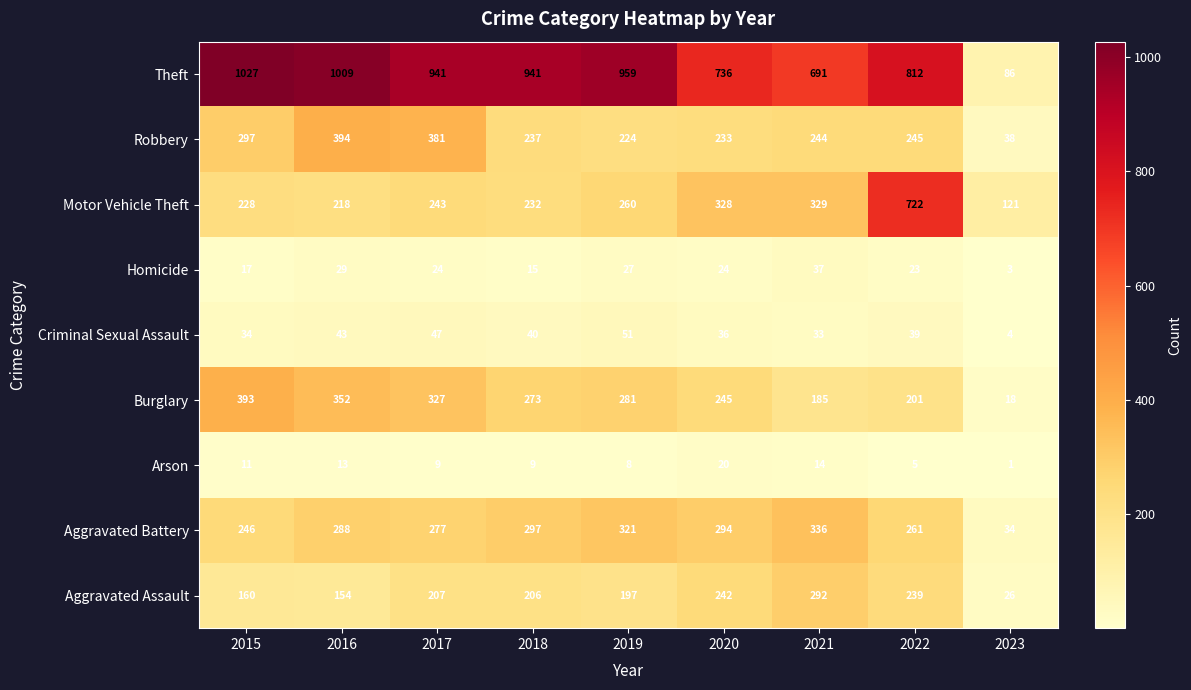

What is the greatest value displayed?

1027